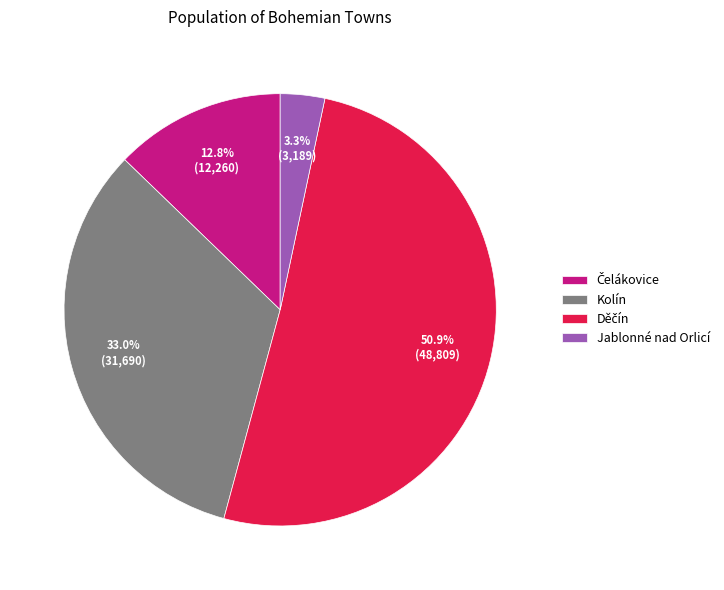

What portion of the pie excludes Jablonné nad Orlicí?

96.7%